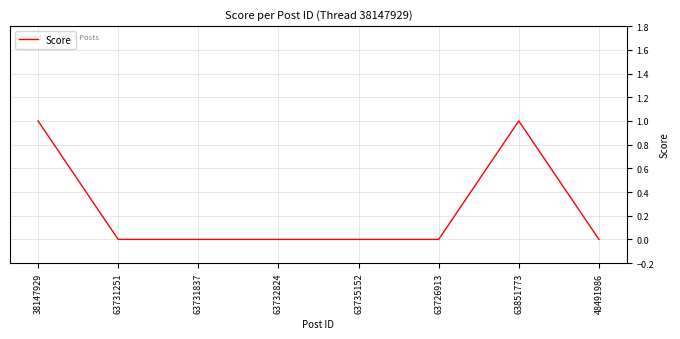

Reading left to right, list all the values displayed in this chart.

1	0	0	0	0	0	1	0